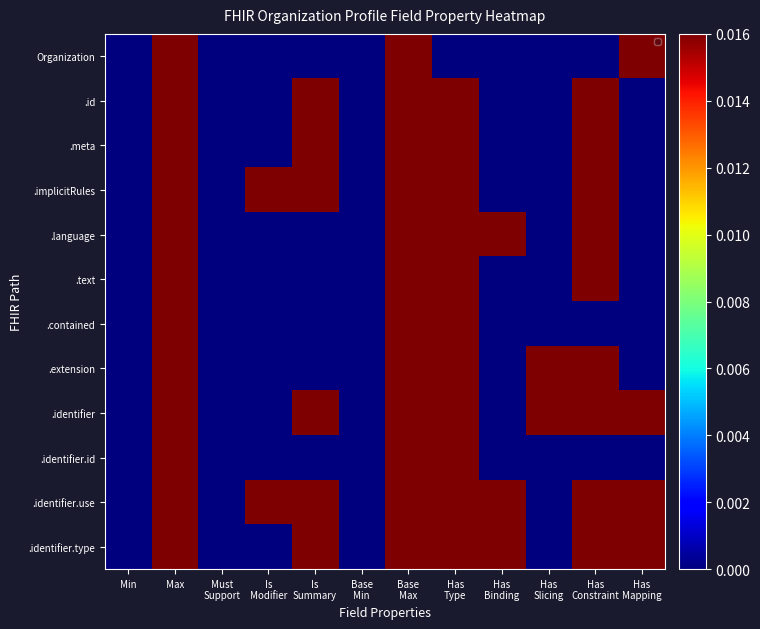

Which series changed the most between Base Min and Has Mapping?

Organization